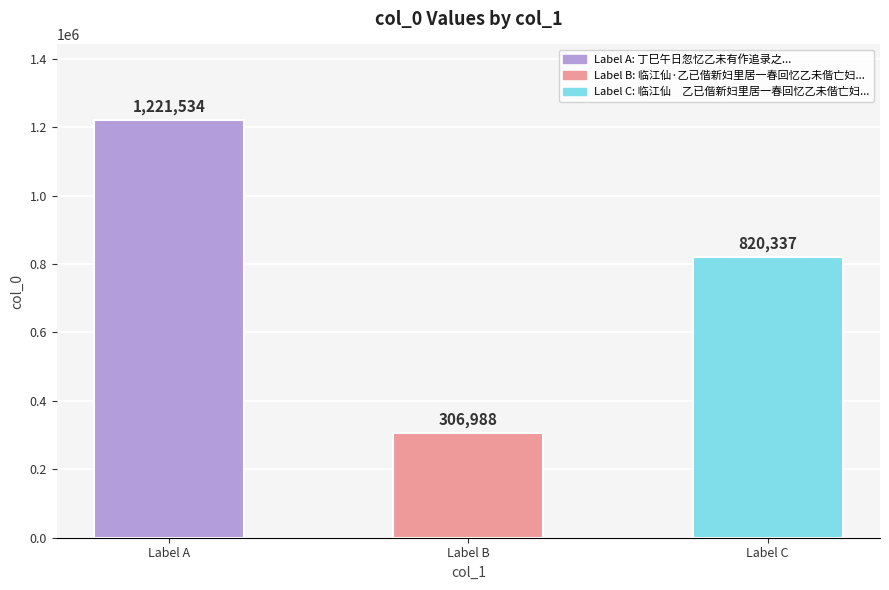

How many data points are less than 820337?

1